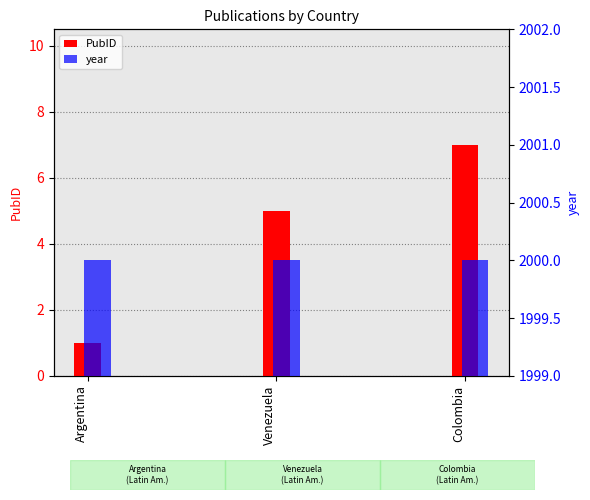

What is the difference between the second highest and minimum values in the PubID series?

4